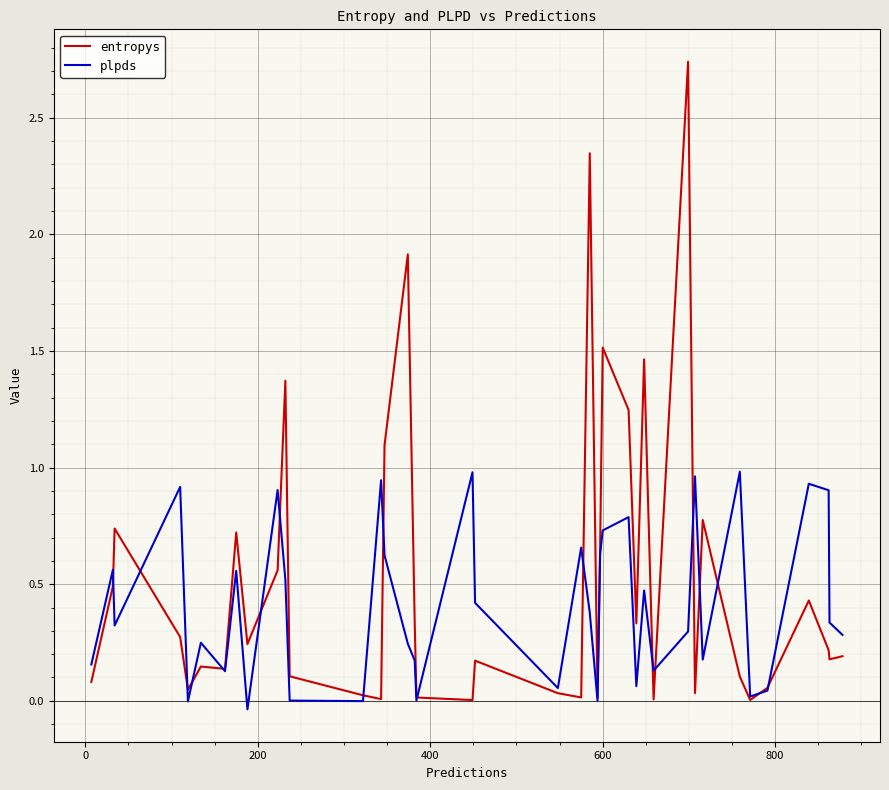

True or false: plpds has more than 0 interior local peaks.

True